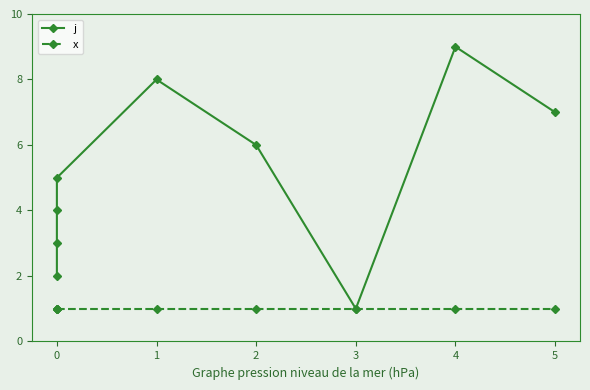

What is the minimum value shown in the chart?

1